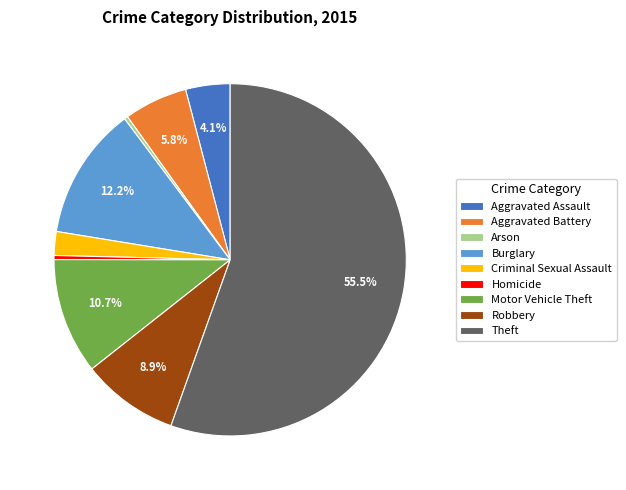

Is it true that Homicide is 15% of the pie?

False